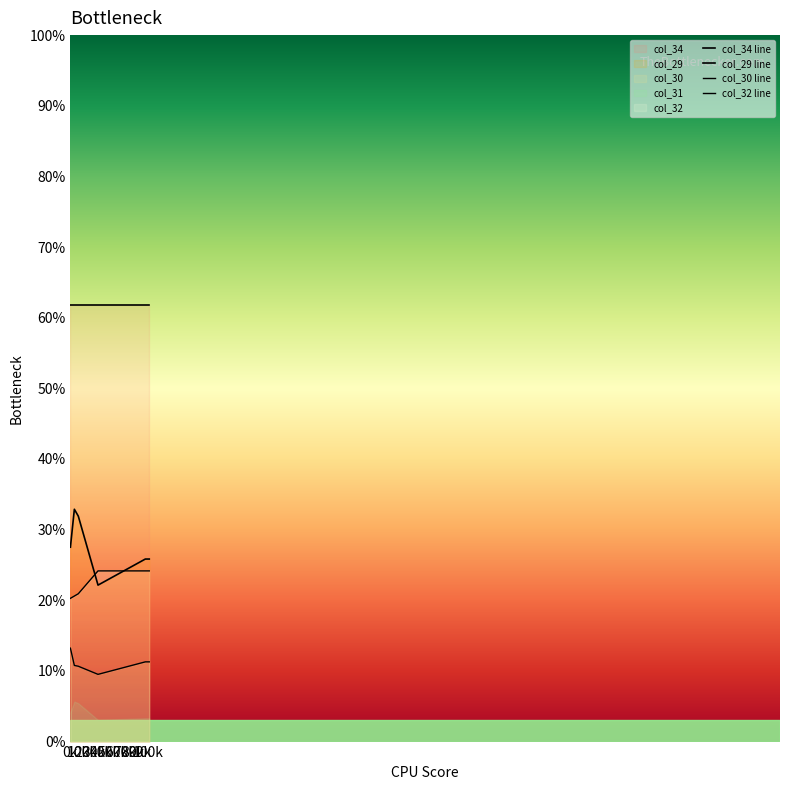

Which category has the lowest value in the col_32 series?

0k